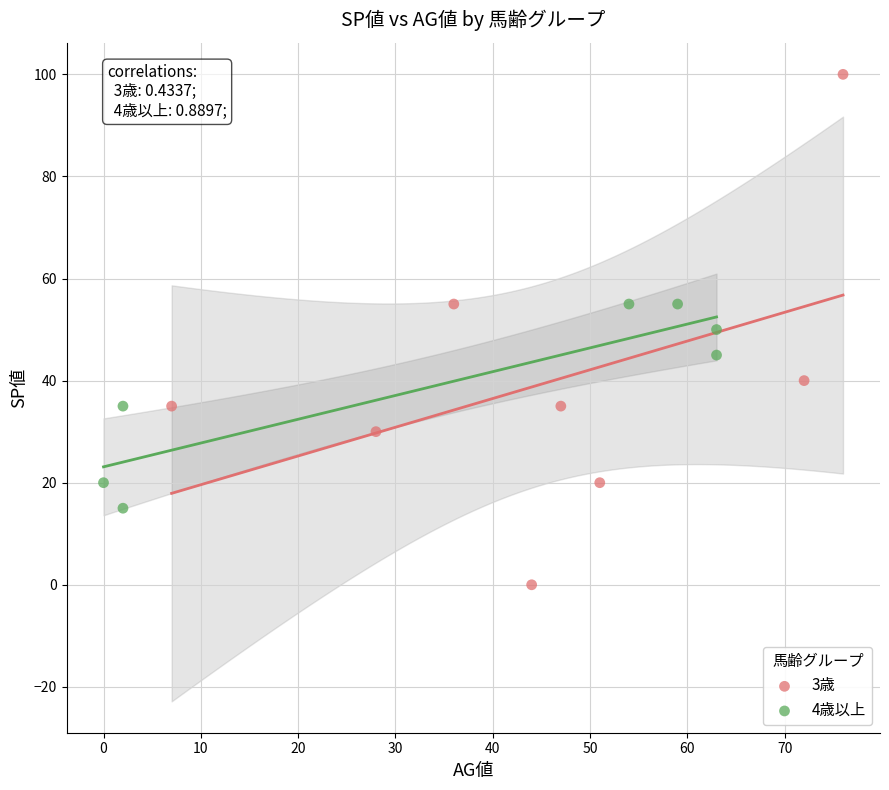

What are all the series names shown in the legend?

3歳, 4歳以上